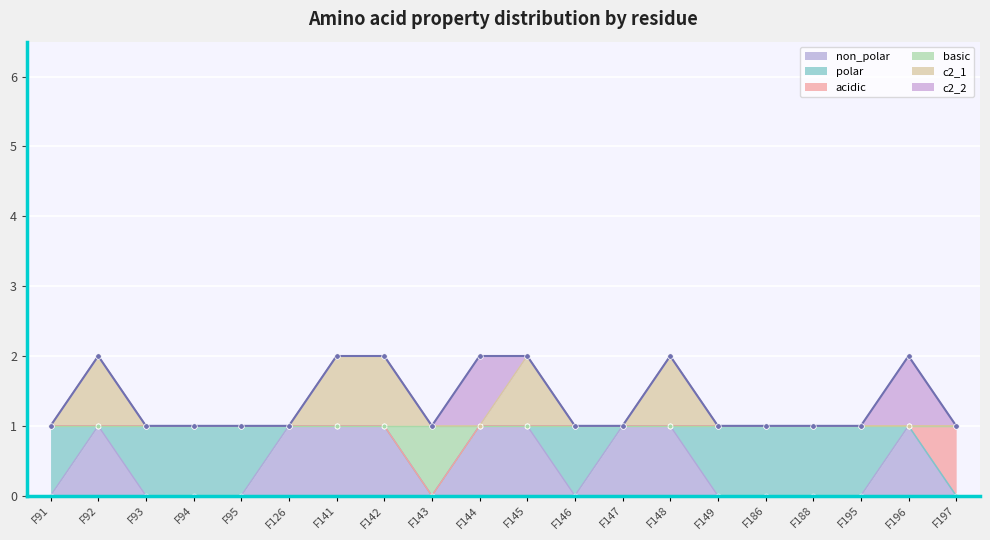

True or false: basic has a value of 1 at F91.

True